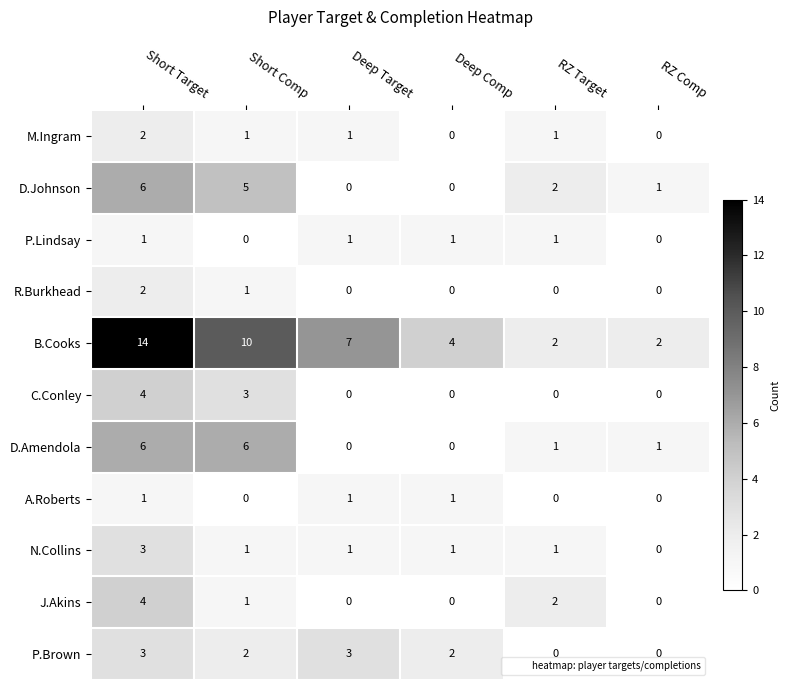

Where does the P.Brown series first go above 2?

Short Target